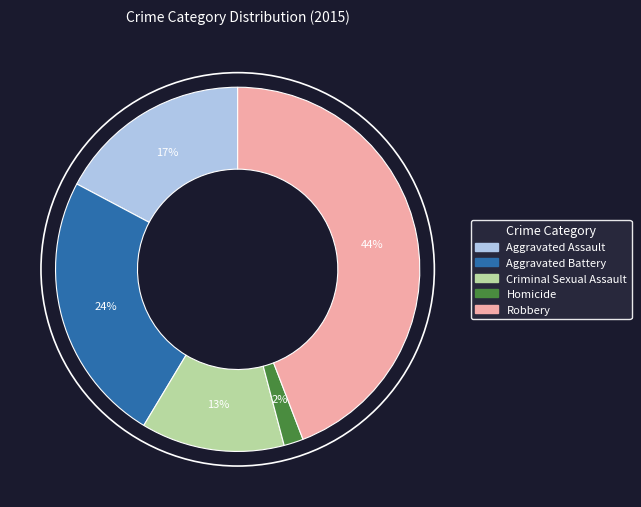

How many segments does this pie chart have?

5